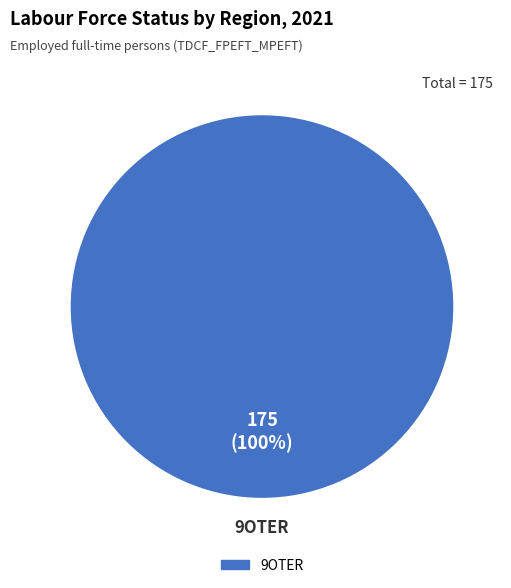

Rank the categories by value from highest to lowest.

9OTER